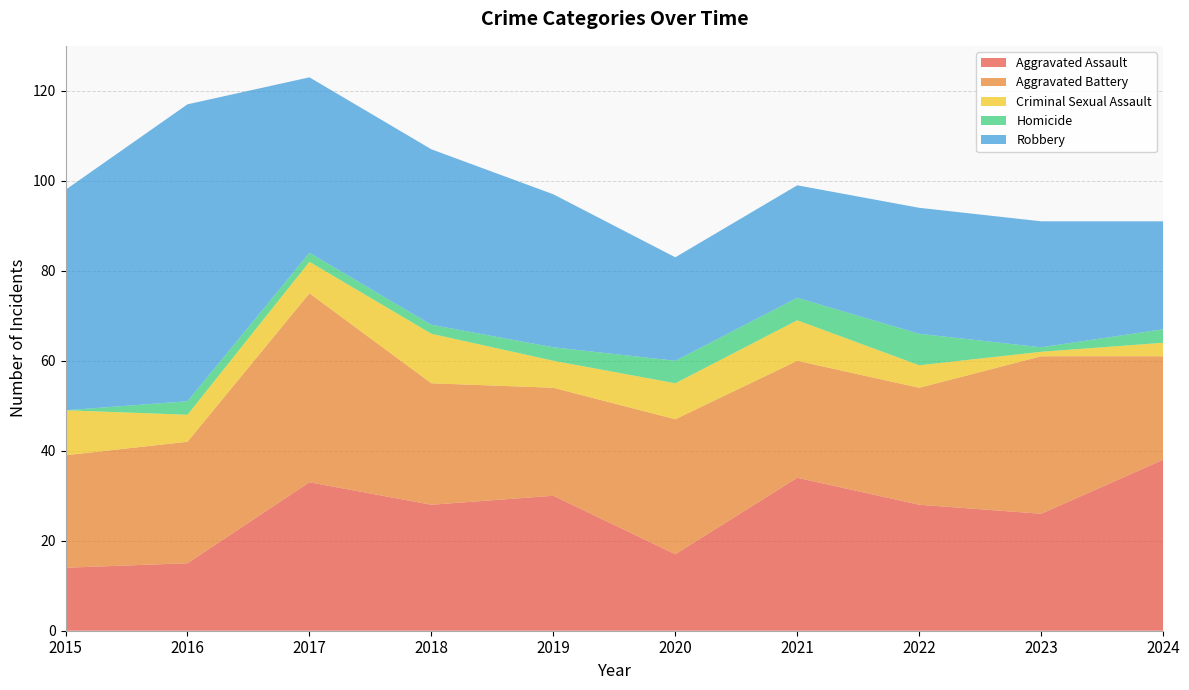

Reading left to right, what are all the values shown in this chart?

Aggravated Assault: 14	15	33	28	30	17	34	28	26	38
Aggravated Battery: 25	27	42	27	24	30	26	26	35	23
Criminal Sexual Assault: 10	6	7	11	6	8	9	5	1	3
Homicide: 0	3	2	2	3	5	5	7	1	3
Robbery: 49	66	39	39	34	23	25	28	28	24